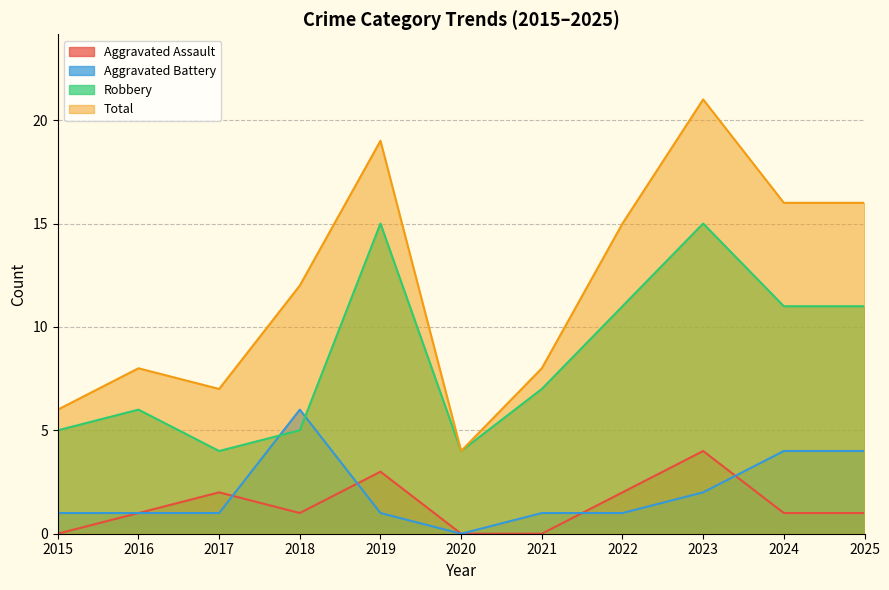

What is the sum of all Robbery values?

94